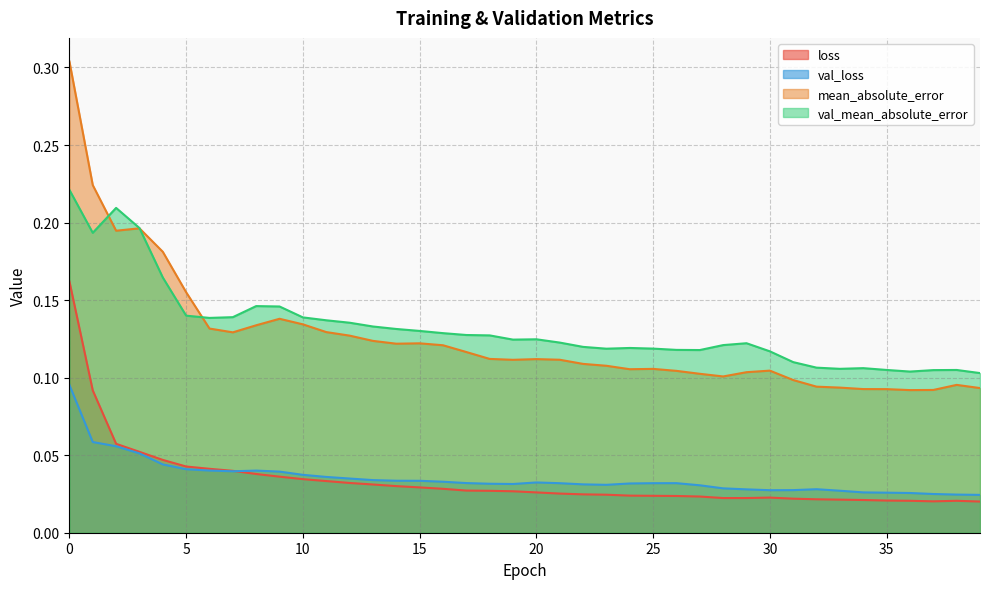

How many mean_absolute_error values are between 0 and 1?

40